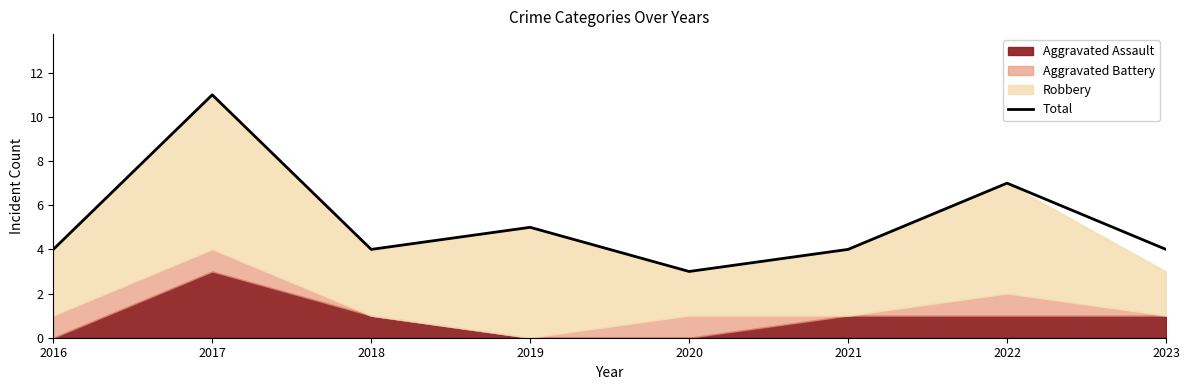

What is the value of the 8th point from the left?

4